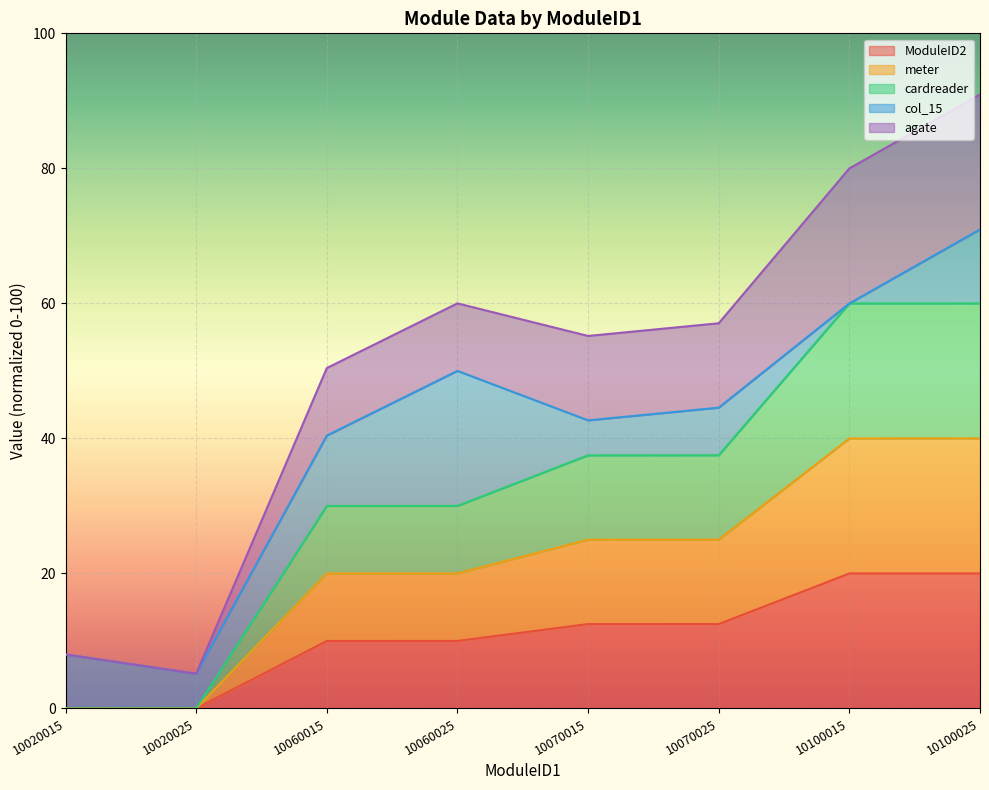

True or false: ModuleID2 has a value of 12.5 at 10070015.

True